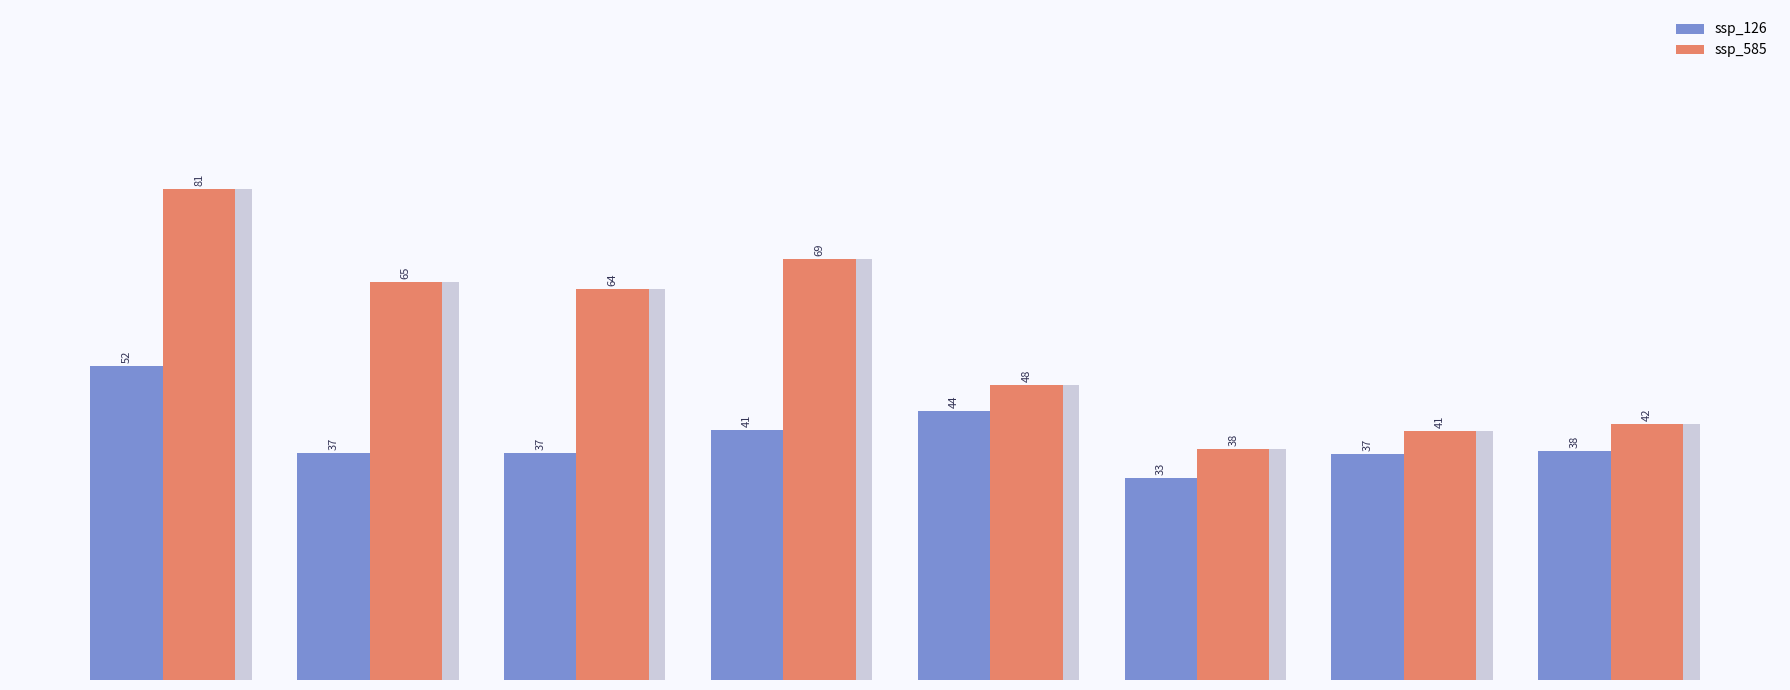

How many groups of bars are there?

8